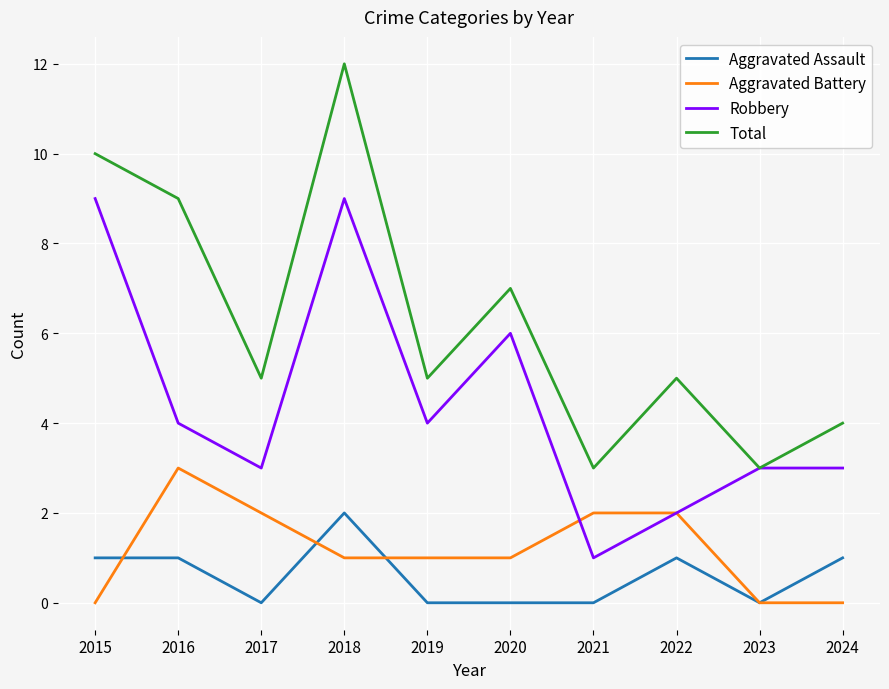

What is the difference between the second highest and second lowest values in the Aggravated Assault series?

1